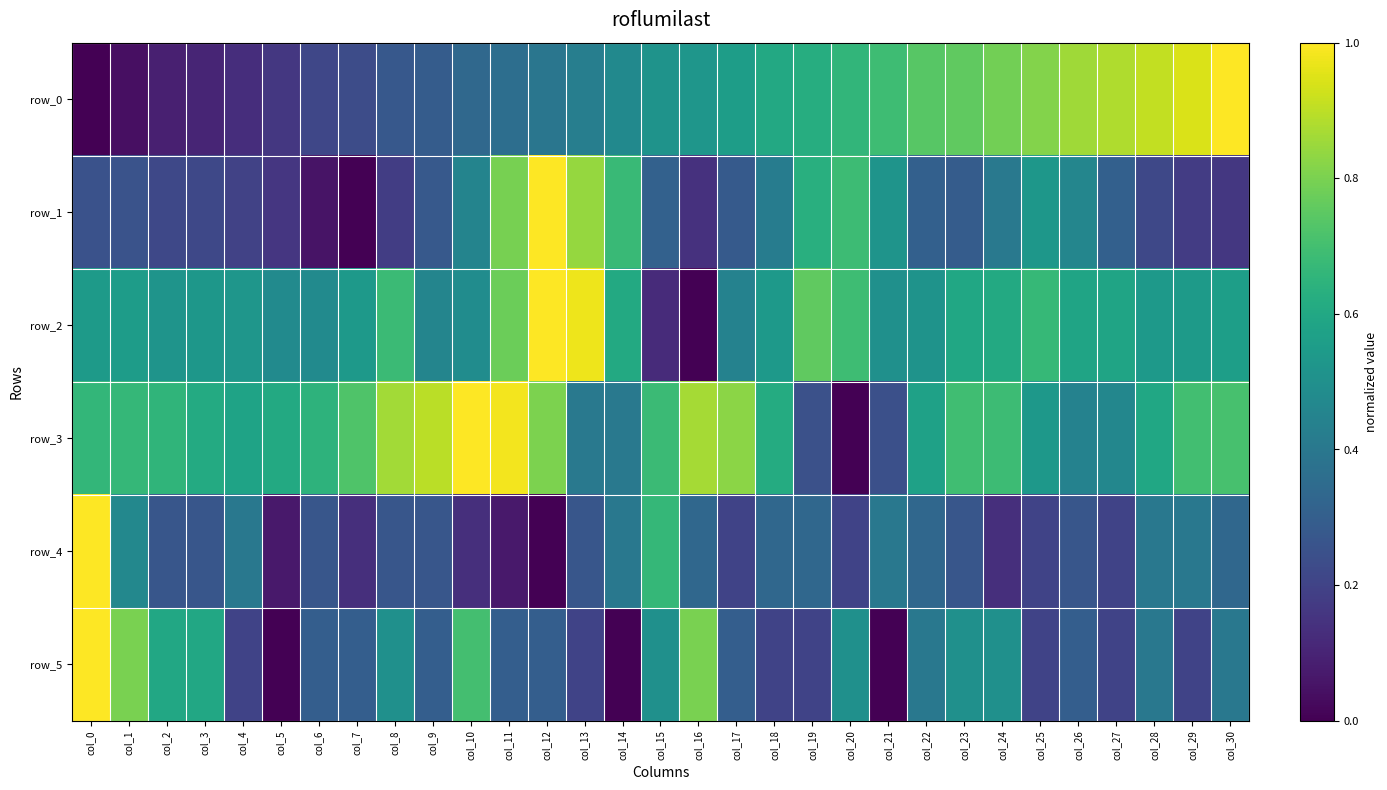

Which label corresponds to the largest value in the chart?

col_30